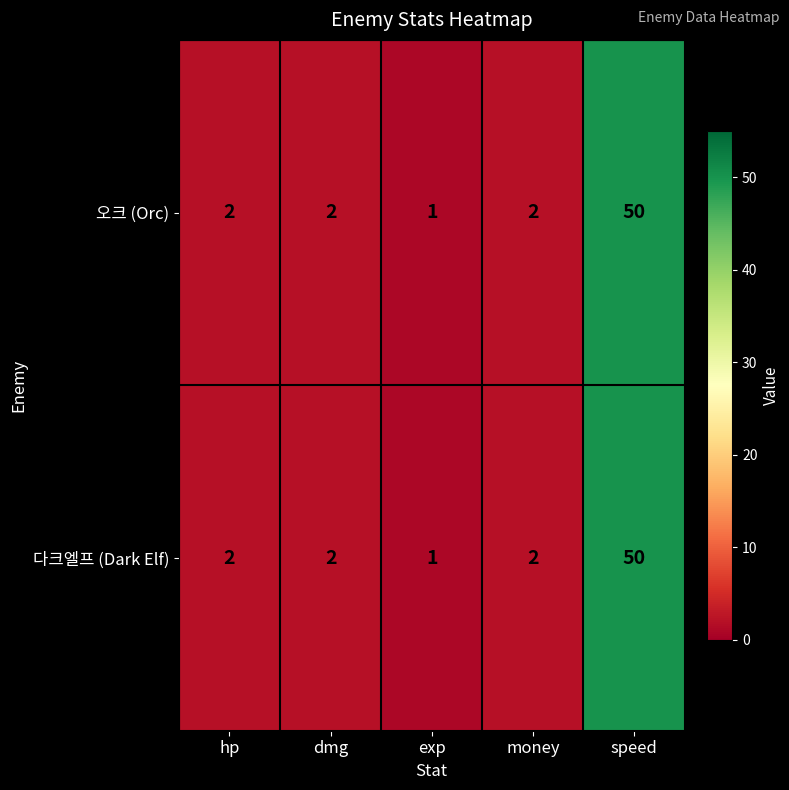

What is the sum of the 다크엘프 (Dark Elf) values at exp and speed?

51